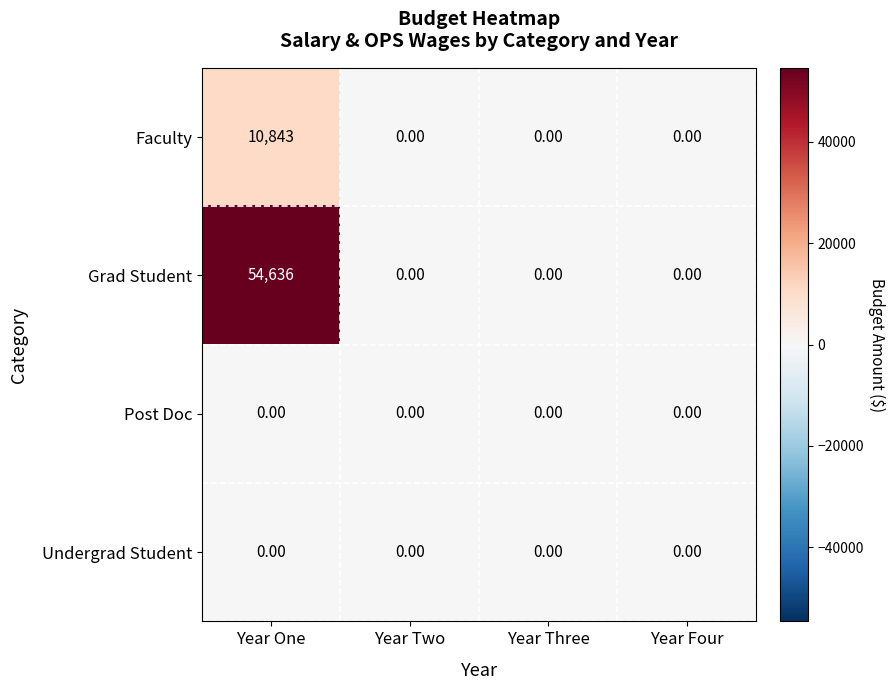

Which series changed the most between Year One and Year Three?

Grad Student